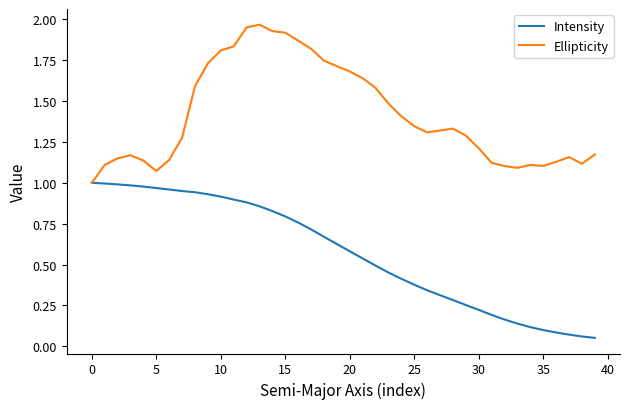

Which series has the largest total across all categories?

Ellipticity